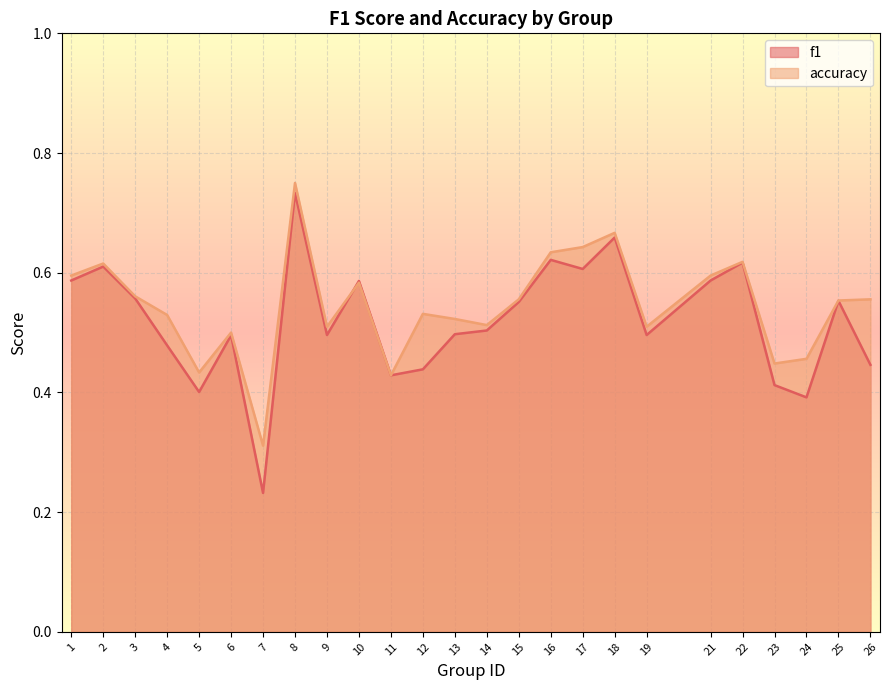

What is the smallest value displayed?

0.2